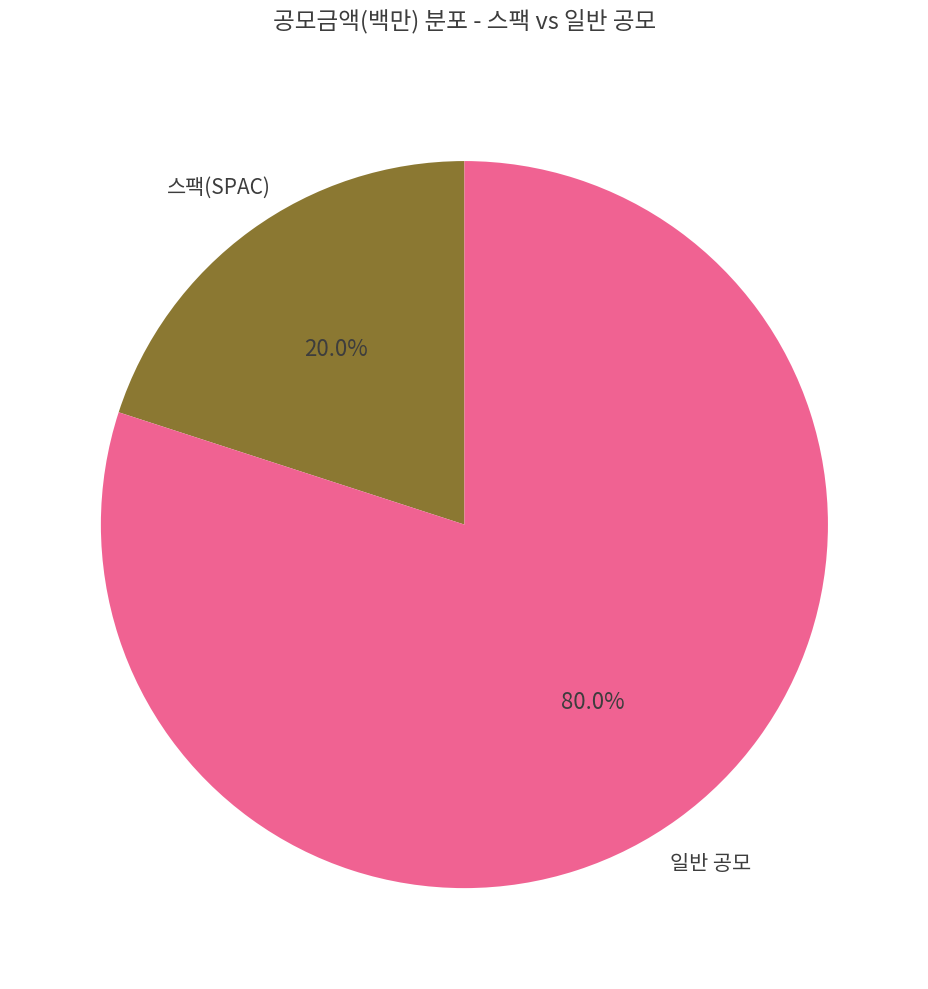

Is there any slice that represents more than half of the pie?

Yes